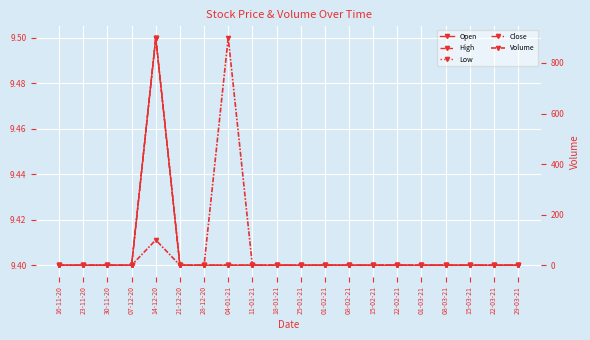

What are all the series names shown in the legend?

Open, High, Low, Close, Volume